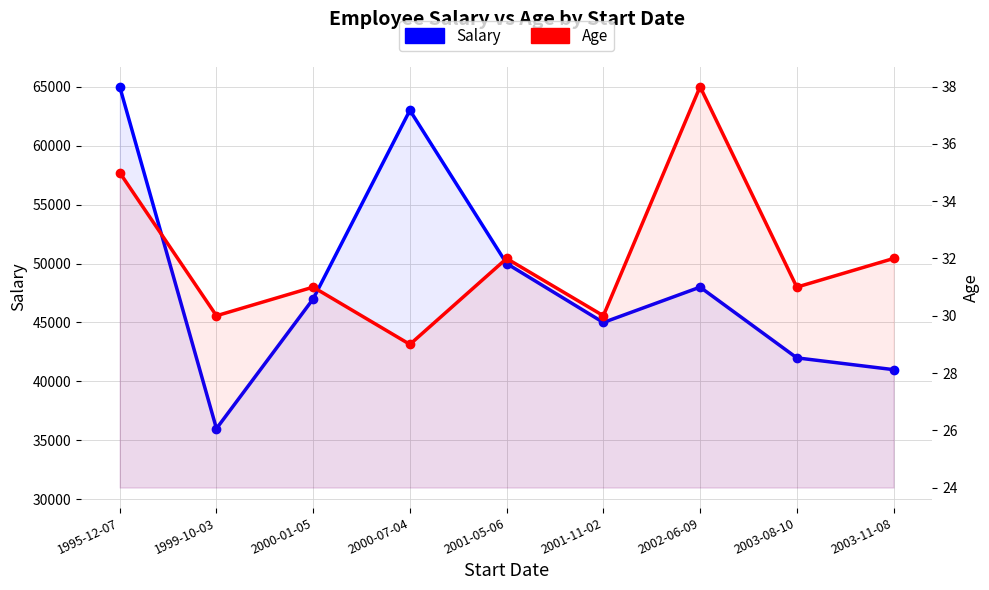

What is the highest value of the Salary series?

65000